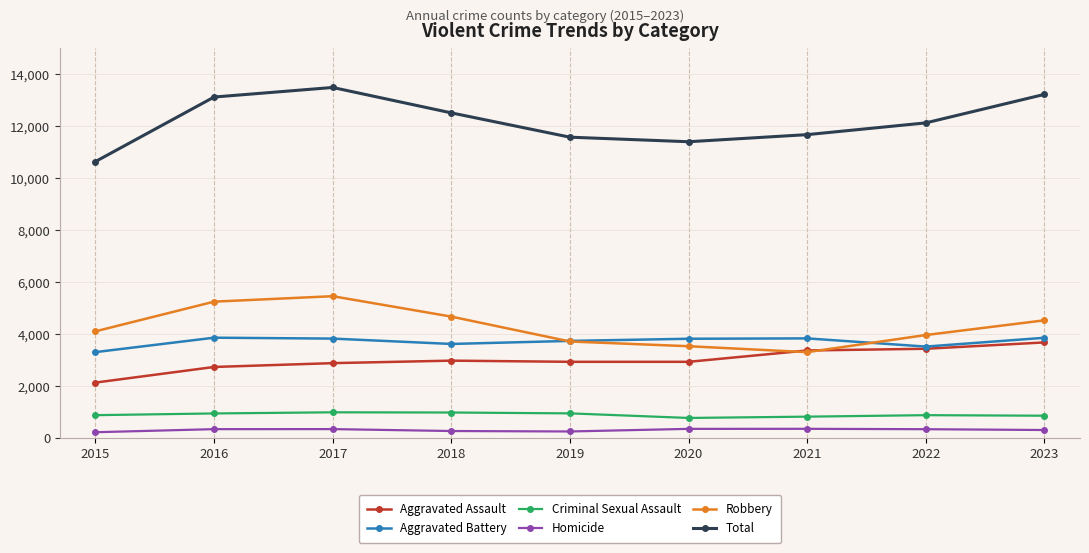

At how many categories does at least one series exceed 4292?

9